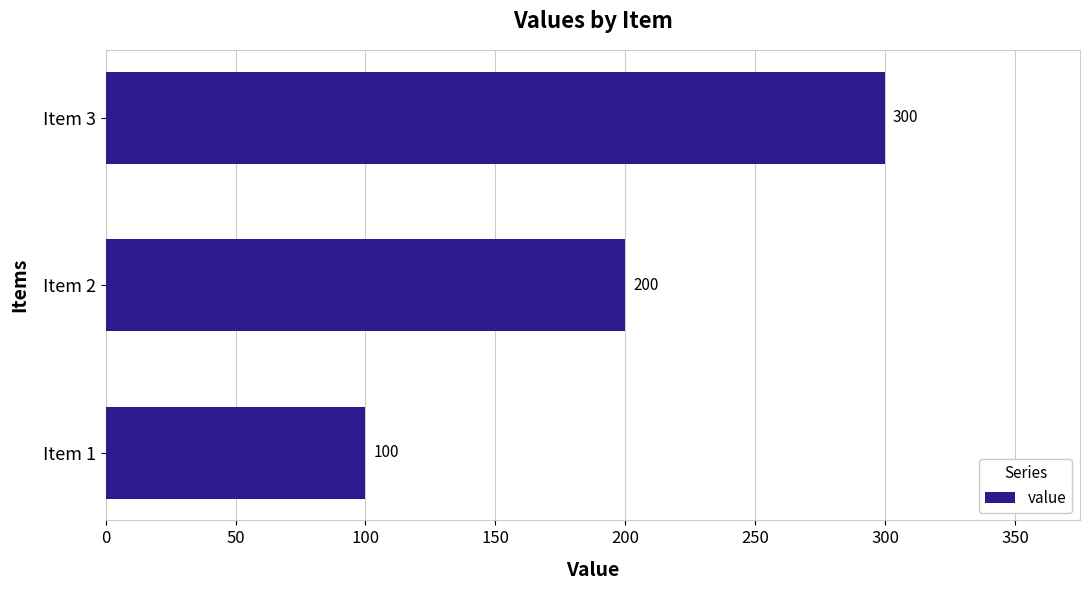

Reading bottom to top, what are all the values shown in this chart?

100	200	300